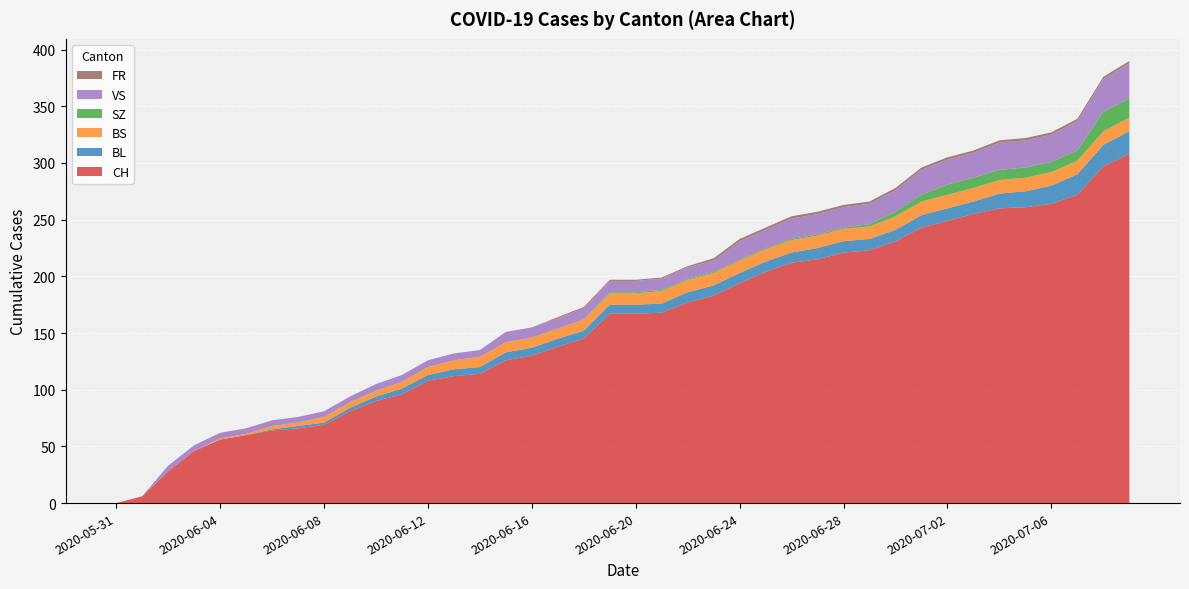

Reading left to right, what are all the values shown in this chart?

CH: 2020-05-31=0	2020-06-01=6	2020-06-02=28	2020-06-03=46	2020-06-04=56	2020-06-05=60	2020-06-06=64	2020-06-07=66	2020-06-08=69	2020-06-09=81	2020-06-10=90	2020-06-11=96	2020-06-12=108	2020-06-13=112	2020-06-14=114	2020-06-15=126	2020-06-16=130	2020-06-17=138	2020-06-18=145	2020-06-19=167	2020-06-20=167	2020-06-21=168	2020-06-22=177	2020-06-23=183	2020-06-24=194	2020-06-25=204	2020-06-26=212	2020-06-27=215	2020-06-28=221	2020-06-29=223	2020-06-30=231	2020-07-01=243	2020-07-02=249	2020-07-03=255	2020-07-04=260	2020-07-05=261	2020-07-06=264	2020-07-07=272	2020-07-08=297	2020-07-09=308
BL: 2020-05-31=0	2020-06-01=0	2020-06-02=0	2020-06-03=0	2020-06-04=0	2020-06-05=0	2020-06-06=1	2020-06-07=2	2020-06-08=2	2020-06-09=3	2020-06-10=4	2020-06-11=5	2020-06-12=5	2020-06-13=6	2020-06-14=6	2020-06-15=7	2020-06-16=7	2020-06-17=7	2020-06-18=7	2020-06-19=8	2020-06-20=8	2020-06-21=8	2020-06-22=9	2020-06-23=9	2020-06-24=9	2020-06-25=9	2020-06-26=9	2020-06-27=10	2020-06-28=10	2020-06-29=10	2020-06-30=10	2020-07-01=11	2020-07-02=11	2020-07-03=11	2020-07-04=13	2020-07-05=14	2020-07-06=16	2020-07-07=18	2020-07-08=19	2020-07-09=20
BS: 2020-05-31=0	2020-06-01=0	2020-06-02=0	2020-06-03=0	2020-06-04=1	2020-06-05=1	2020-06-06=3	2020-06-07=3	2020-06-08=5	2020-06-09=5	2020-06-10=5	2020-06-11=6	2020-06-12=7	2020-06-13=8	2020-06-14=9	2020-06-15=9	2020-06-16=9	2020-06-17=9	2020-06-18=10	2020-06-19=10	2020-06-20=10	2020-06-21=11	2020-06-22=11	2020-06-23=11	2020-06-24=11	2020-06-25=11	2020-06-26=11	2020-06-27=11	2020-06-28=11	2020-06-29=11	2020-06-30=12	2020-07-01=12	2020-07-02=12	2020-07-03=12	2020-07-04=12	2020-07-05=12	2020-07-06=12	2020-07-07=12	2020-07-08=12	2020-07-09=12
SZ: 2020-05-31=0	2020-06-01=0	2020-06-02=0	2020-06-03=0	2020-06-04=0	2020-06-05=0	2020-06-06=0	2020-06-07=0	2020-06-08=0	2020-06-09=0	2020-06-10=0	2020-06-11=0	2020-06-12=0	2020-06-13=0	2020-06-14=0	2020-06-15=0	2020-06-16=0	2020-06-17=0	2020-06-18=0	2020-06-19=1	2020-06-20=1	2020-06-21=1	2020-06-22=1	2020-06-23=1	2020-06-24=1	2020-06-25=1	2020-06-26=1	2020-06-27=1	2020-06-28=1	2020-06-29=2	2020-06-30=4	2020-07-01=6	2020-07-02=9	2020-07-03=9	2020-07-04=9	2020-07-05=9	2020-07-06=9	2020-07-07=9	2020-07-08=17	2020-07-09=17
VS: 2020-05-31=0	2020-06-01=0	2020-06-02=5	2020-06-03=5	2020-06-04=5	2020-06-05=5	2020-06-06=5	2020-06-07=5	2020-06-08=5	2020-06-09=5	2020-06-10=6	2020-06-11=6	2020-06-12=6	2020-06-13=6	2020-06-14=6	2020-06-15=9	2020-06-16=9	2020-06-17=9	2020-06-18=10	2020-06-19=10	2020-06-20=10	2020-06-21=10	2020-06-22=10	2020-06-23=10	2020-06-24=16	2020-06-25=16	2020-06-26=18	2020-06-27=18	2020-06-28=18	2020-06-29=18	2020-06-30=19	2020-07-01=22	2020-07-02=22	2020-07-03=22	2020-07-04=24	2020-07-05=24	2020-07-06=24	2020-07-07=26	2020-07-08=29	2020-07-09=31
FR: 2020-05-31=0	2020-06-01=0	2020-06-02=0	2020-06-03=0	2020-06-04=0	2020-06-05=0	2020-06-06=0	2020-06-07=0	2020-06-08=0	2020-06-09=0	2020-06-10=0	2020-06-11=0	2020-06-12=0	2020-06-13=0	2020-06-14=0	2020-06-15=0	2020-06-16=0	2020-06-17=1	2020-06-18=1	2020-06-19=1	2020-06-20=1	2020-06-21=1	2020-06-22=1	2020-06-23=2	2020-06-24=2	2020-06-25=2	2020-06-26=2	2020-06-27=2	2020-06-28=2	2020-06-29=2	2020-06-30=2	2020-07-01=2	2020-07-02=2	2020-07-03=2	2020-07-04=2	2020-07-05=2	2020-07-06=2	2020-07-07=2	2020-07-08=2	2020-07-09=2